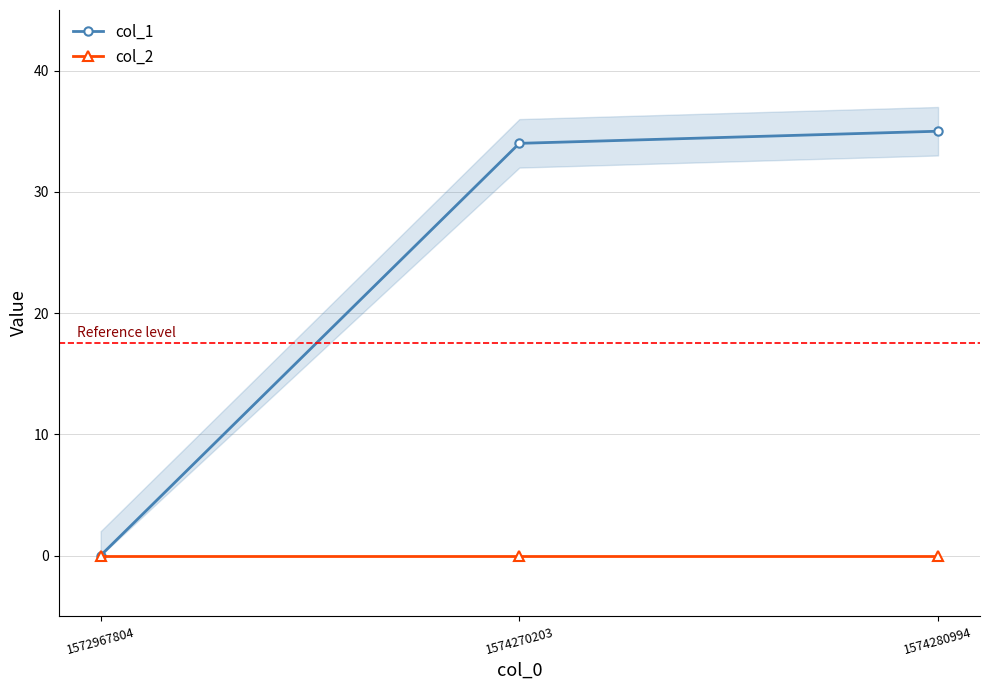

Between 1574270203 and 1574280994, which is larger?

1574280994